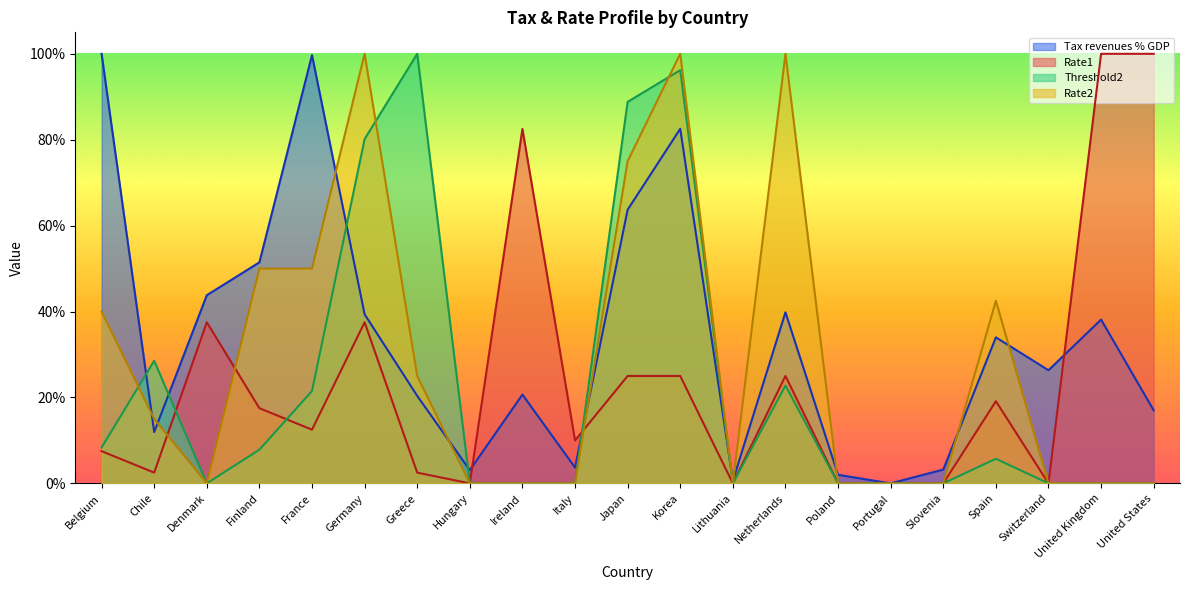

Count the number of categories in the chart.

21